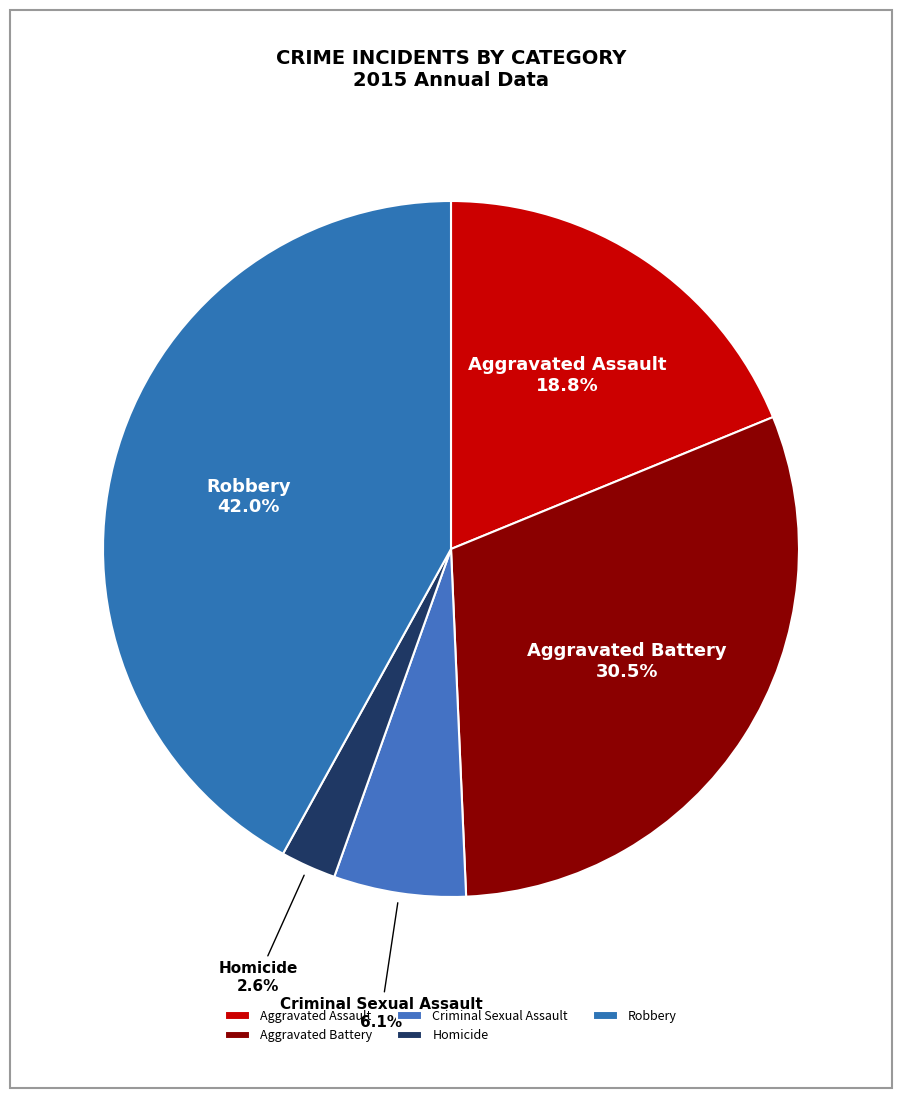

Is it true that Aggravated Assault is 34% of the pie?

False